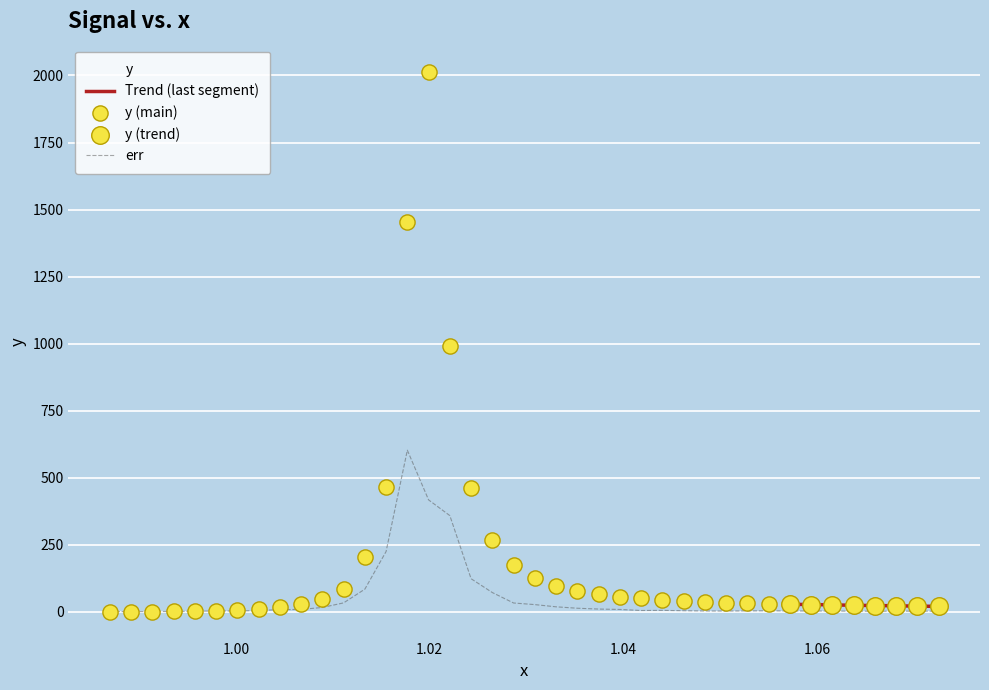

Is the value of y at 30 greater than the value of err at 32?

Yes